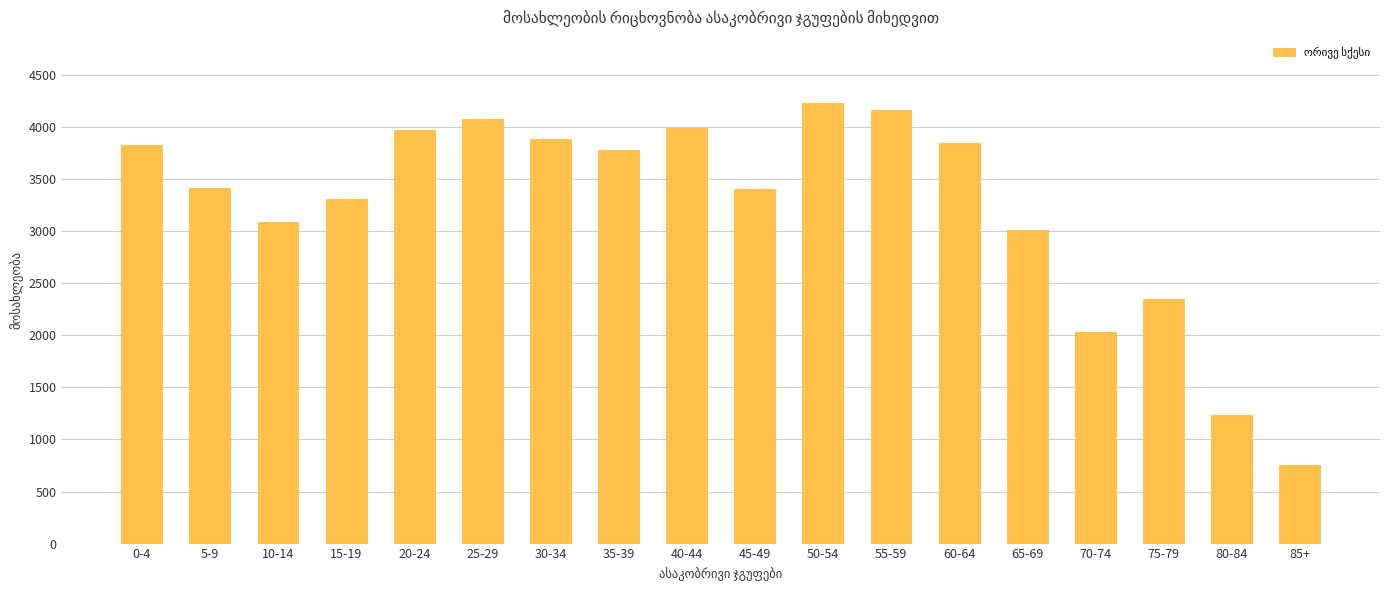

How many bars are there in total?

18